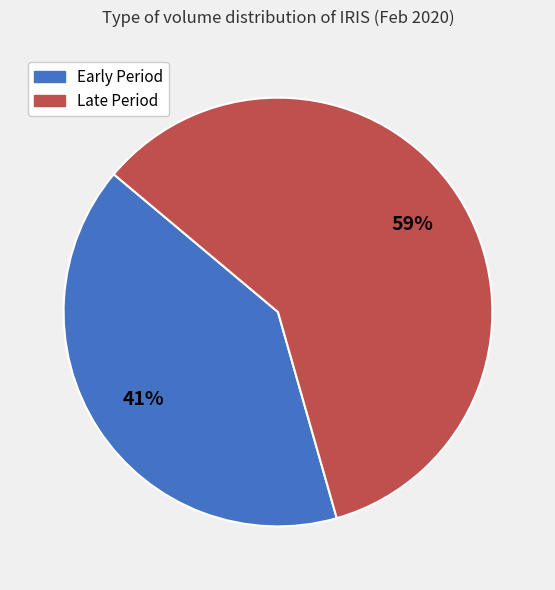

To the nearest percent, what is the average slice percentage?

50%